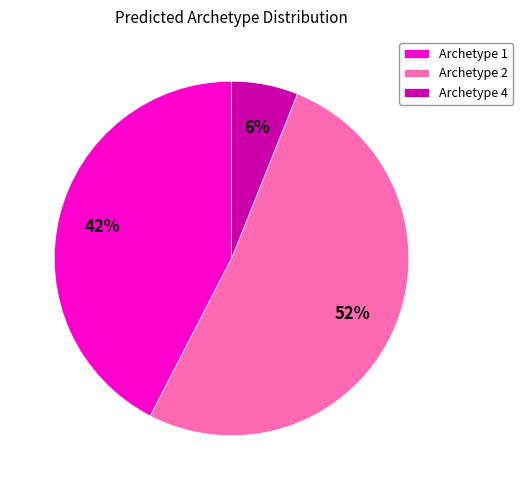

Do Archetype 1 and Archetype 2 together represent more than half of the pie?

Yes